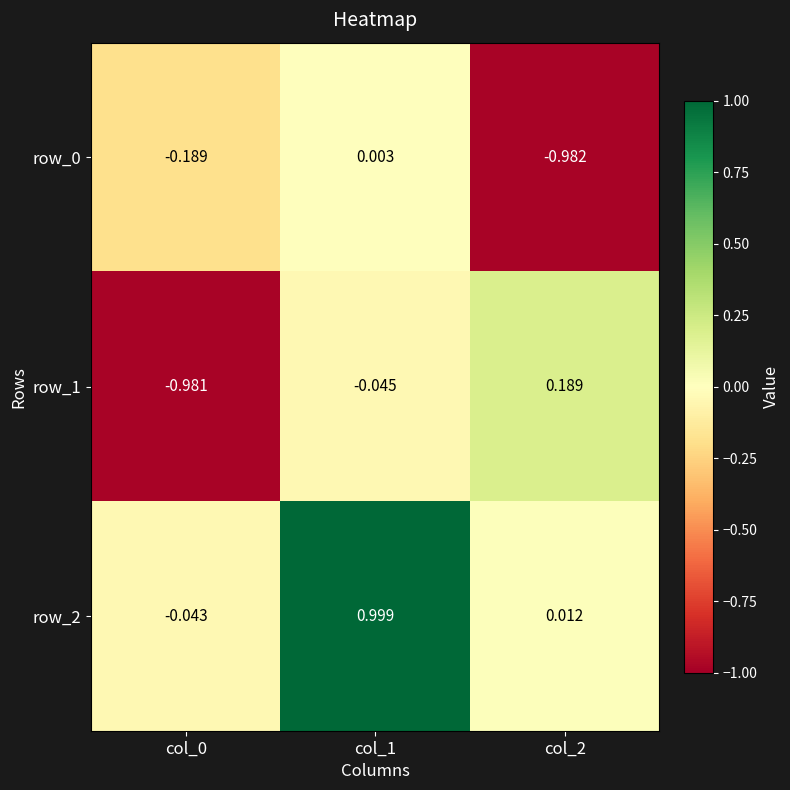

Is the value of row_1 at col_1 greater than the value of row_0 at col_0?

Yes